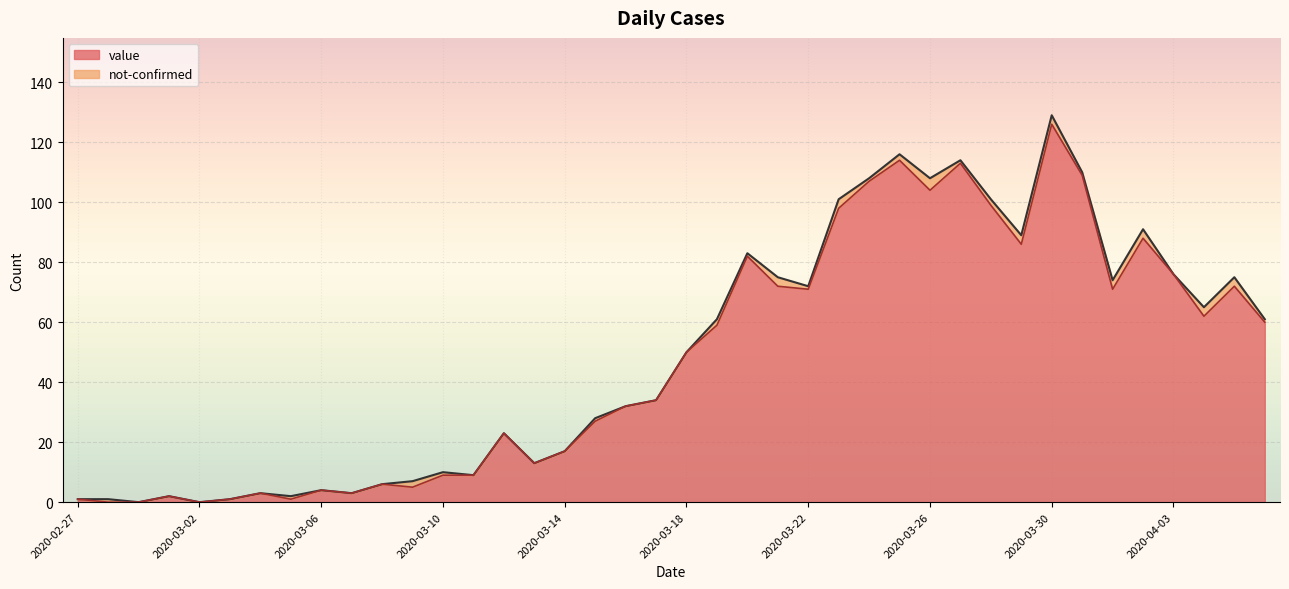

How many lines are shown in the chart?

2